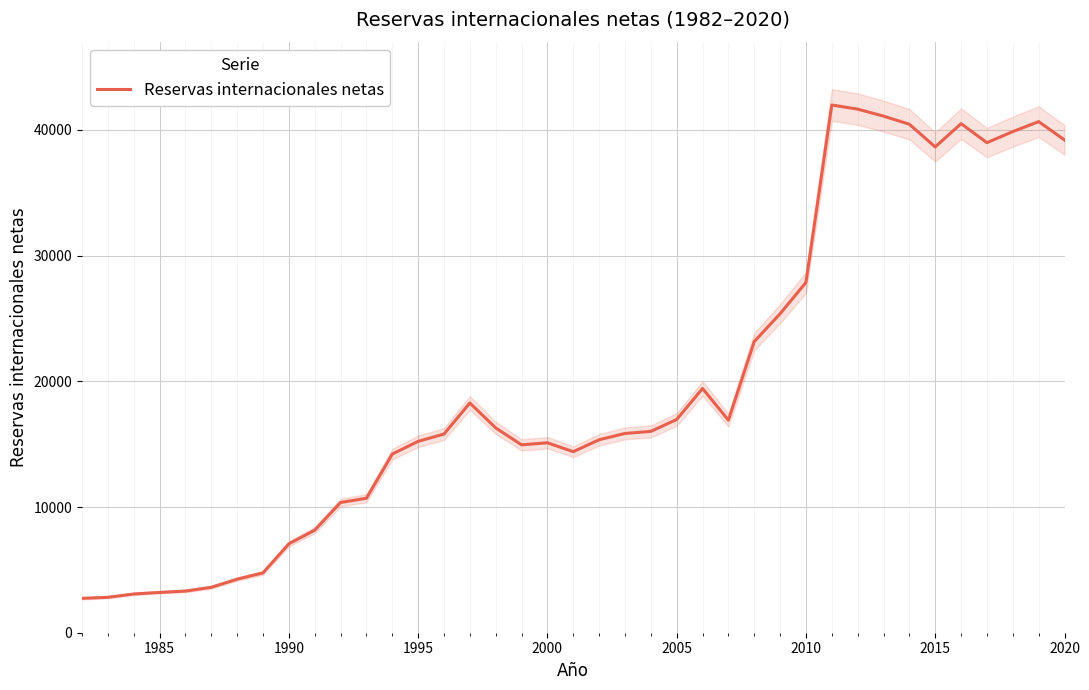

What is the sum of all values?

768265